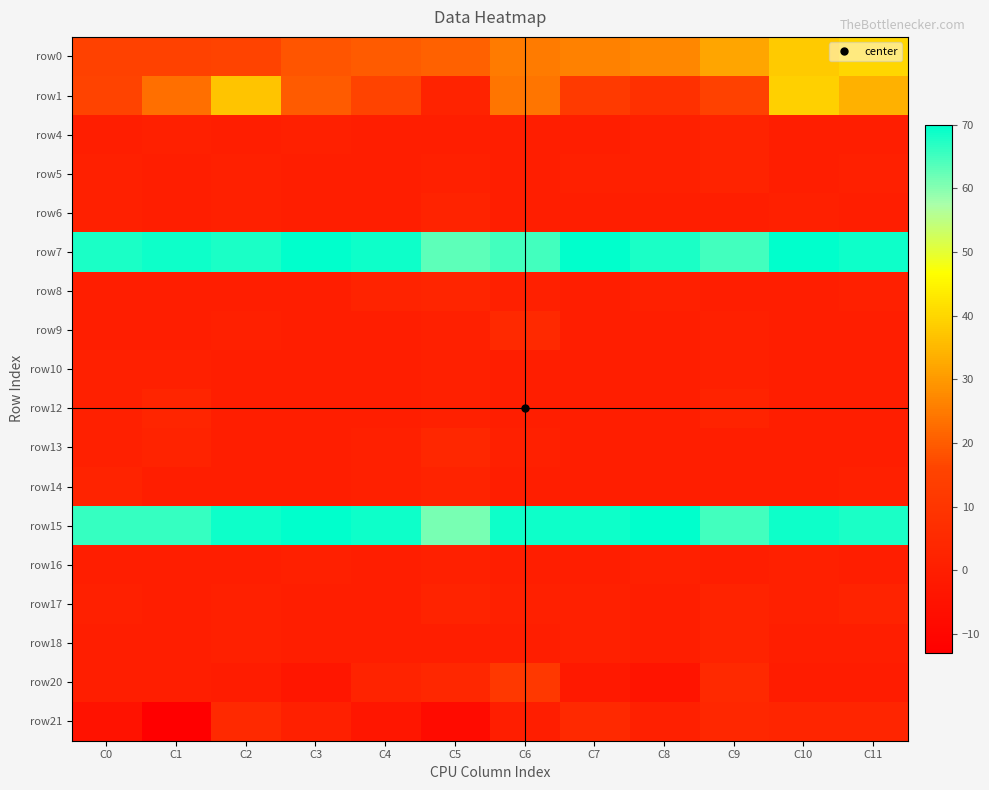

How many data points does each series have?

12